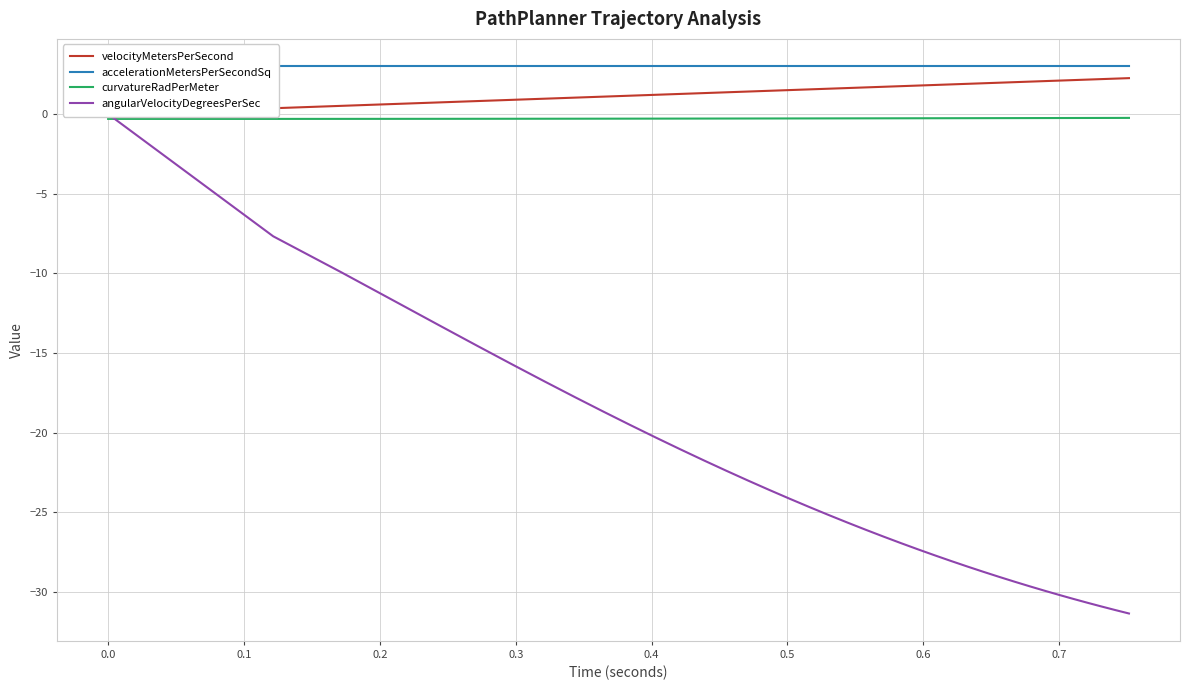

Which series has the widest spread of values?

angularVelocityDegreesPerSec